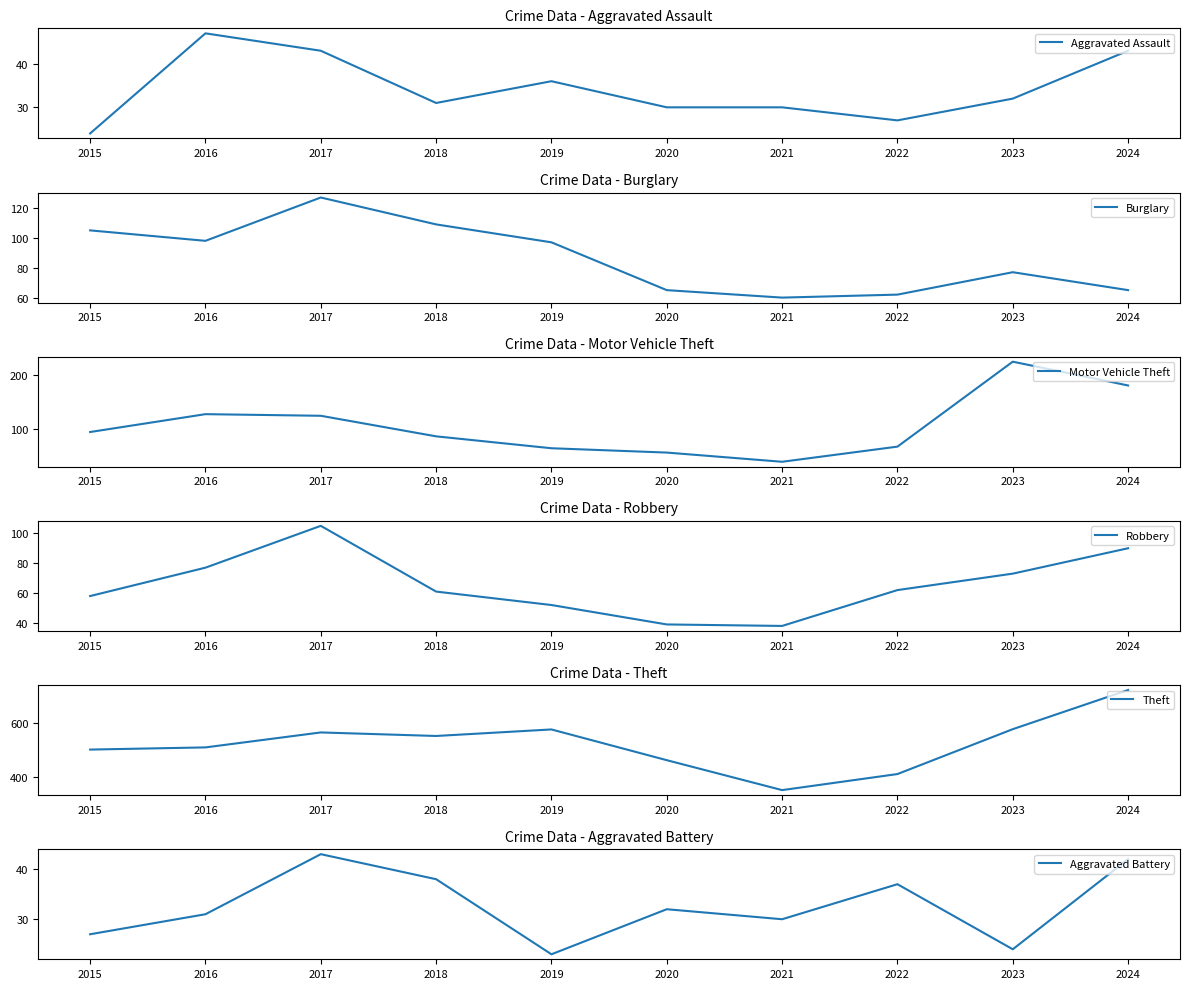

True or false: Motor Vehicle Theft and Robbery cross at least once.

False